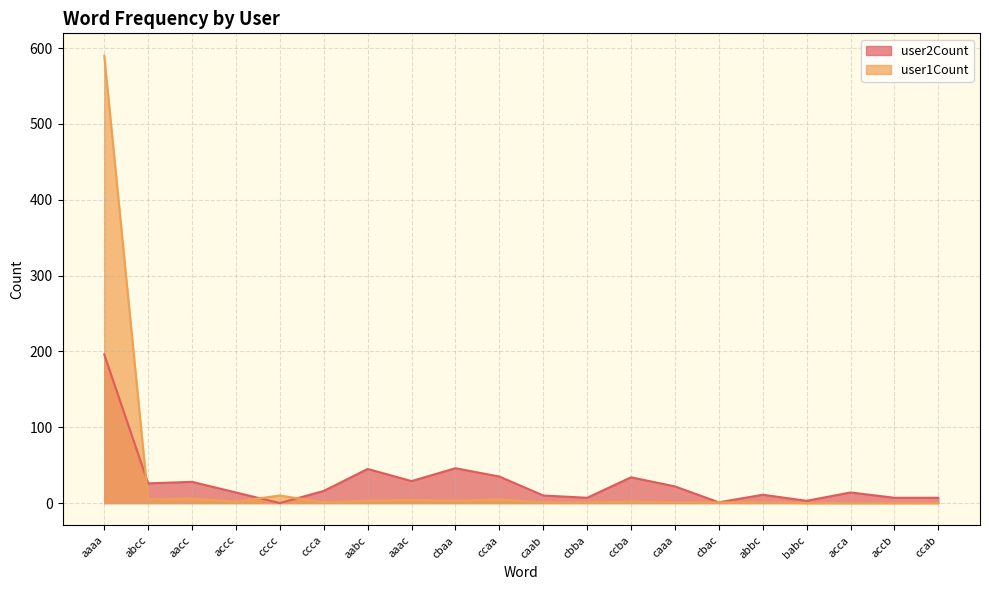

At which label does user1Count reach its peak?

aaaa